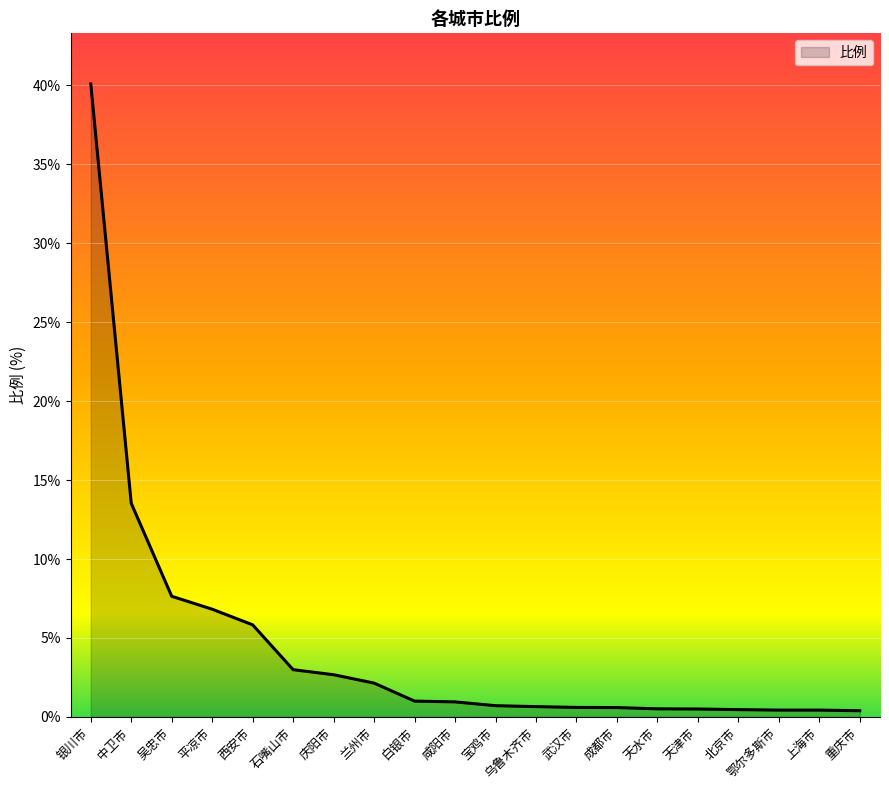

What is the change in value from 石嘴山市 to 咸阳市?

-2.0